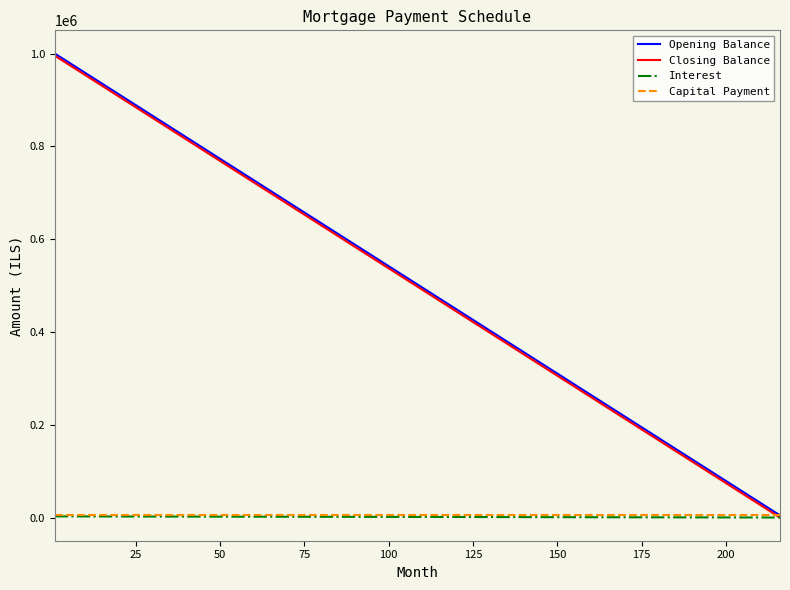

What is the greatest value displayed?

1000000.0